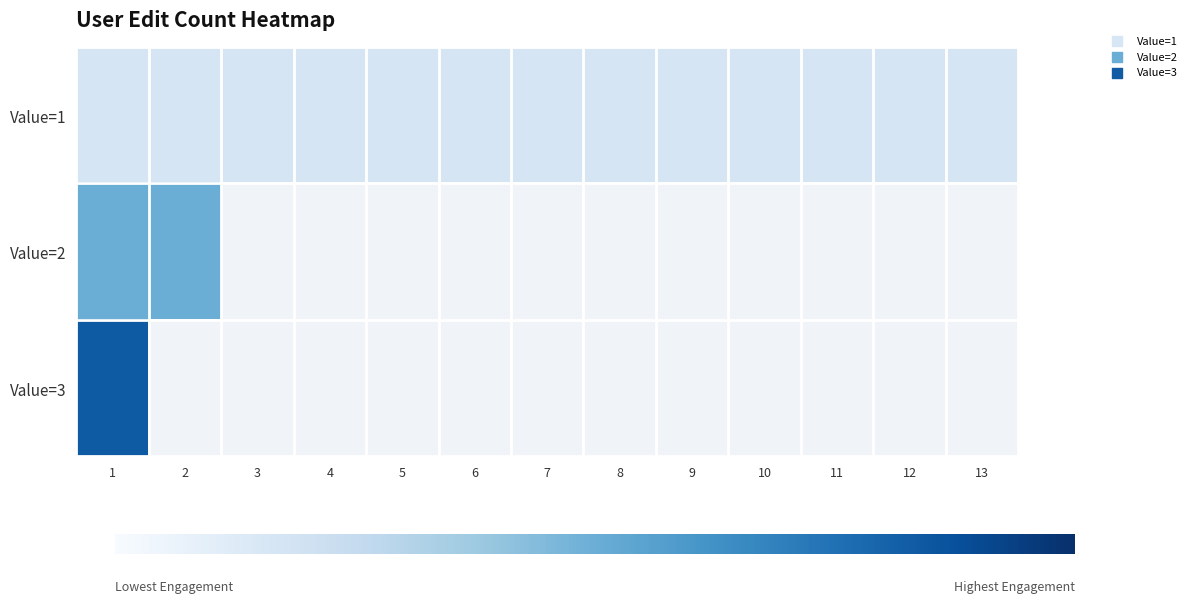

The value of Value=3 at 1 is 4.2. True or false?

False